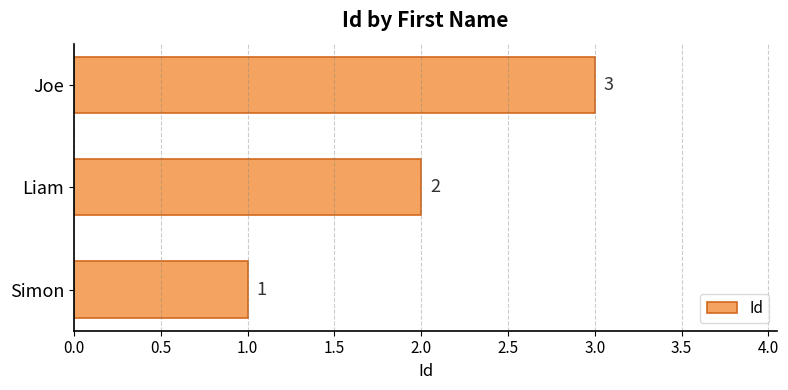

What is the ratio of the value at Joe to the value at Liam?

1.5